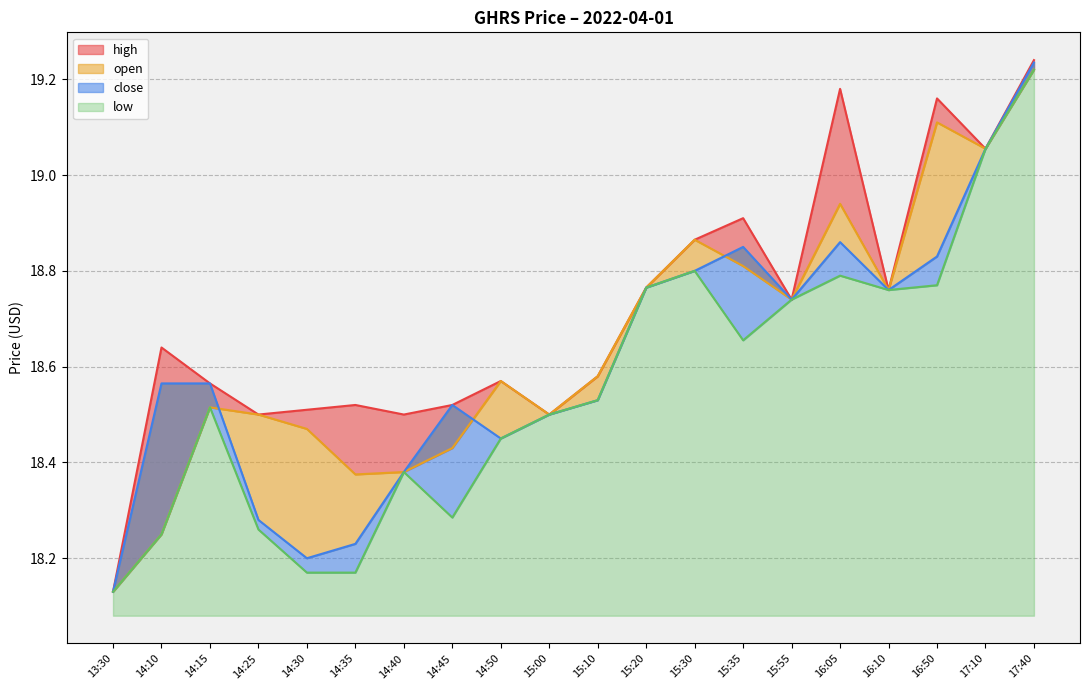

What is the sum of the close values at 16:50 and 14:30?

37.0